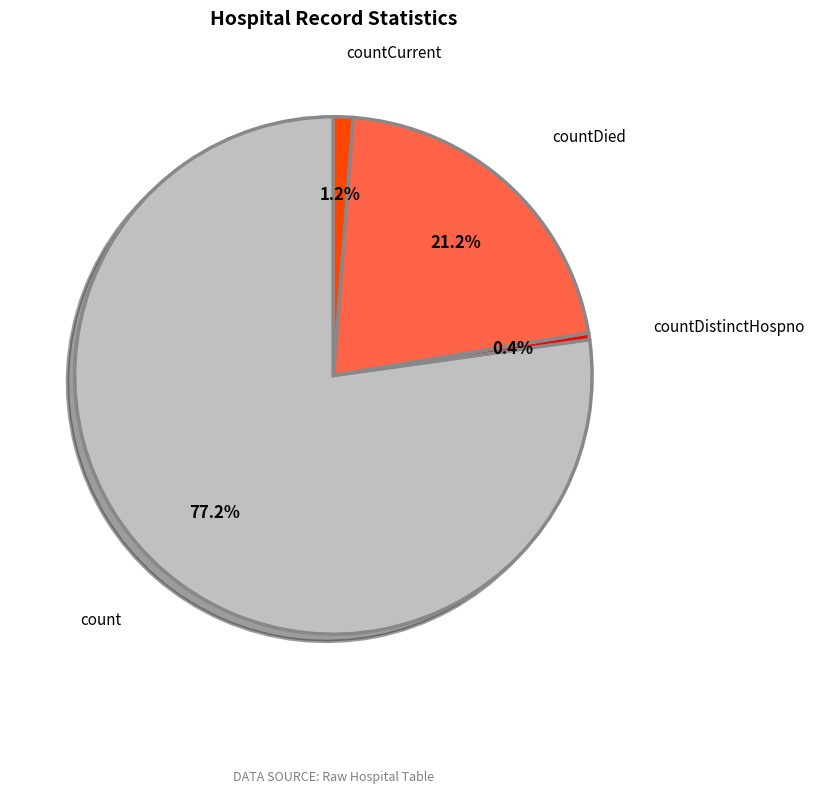

Rank the categories by value from lowest to highest.

countDistinctHospno, countCurrent, countDied, count